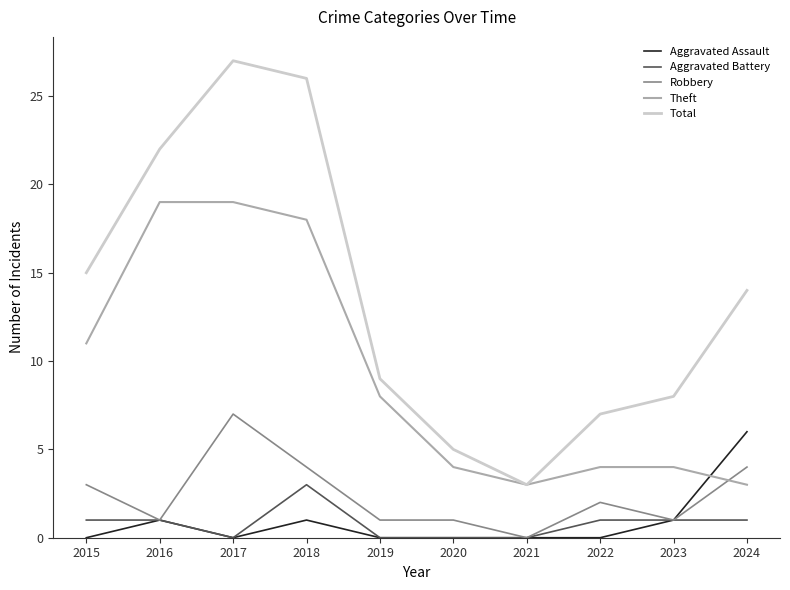

True or false: Theft and Aggravated Battery intersect in this chart.

False